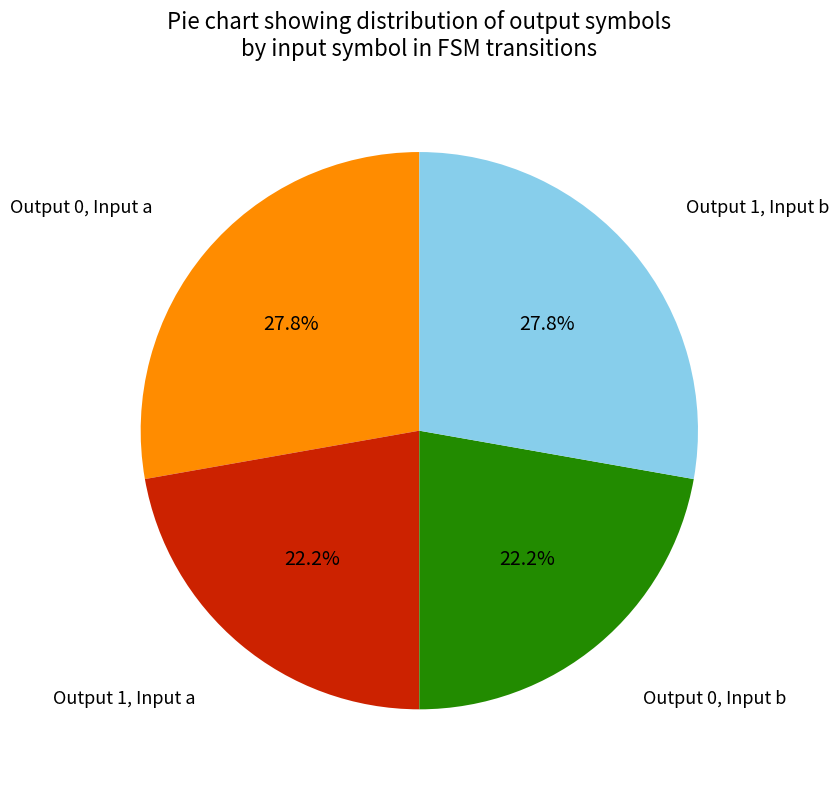

What percentage do Output 0, Input b and Output 1, Input b together represent?

50.0%